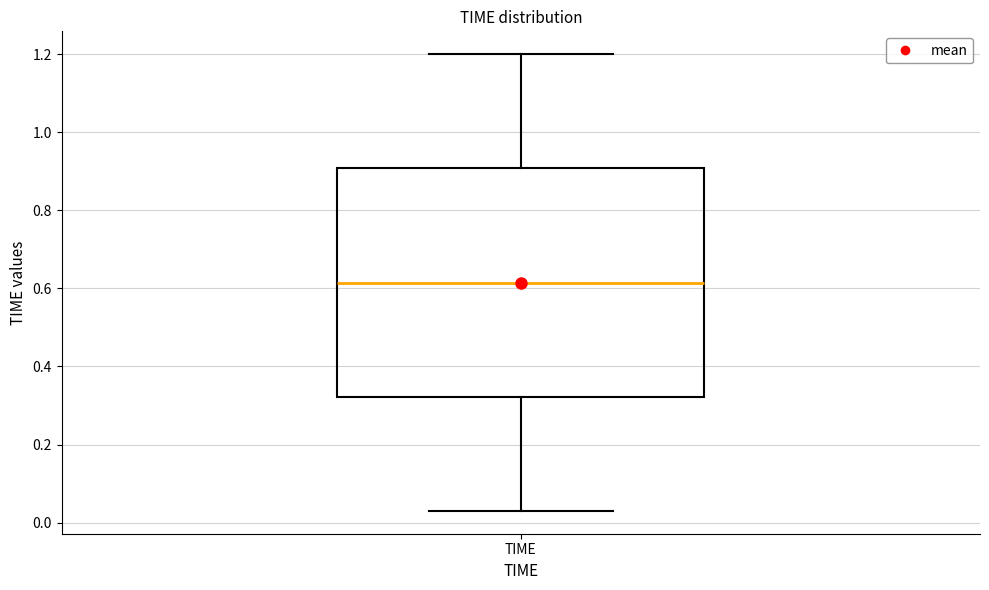

Where does the median line of the box for TIME sit on the y-axis? The values are not printed on the chart, so give them approximately, as read against the axis.

0.62